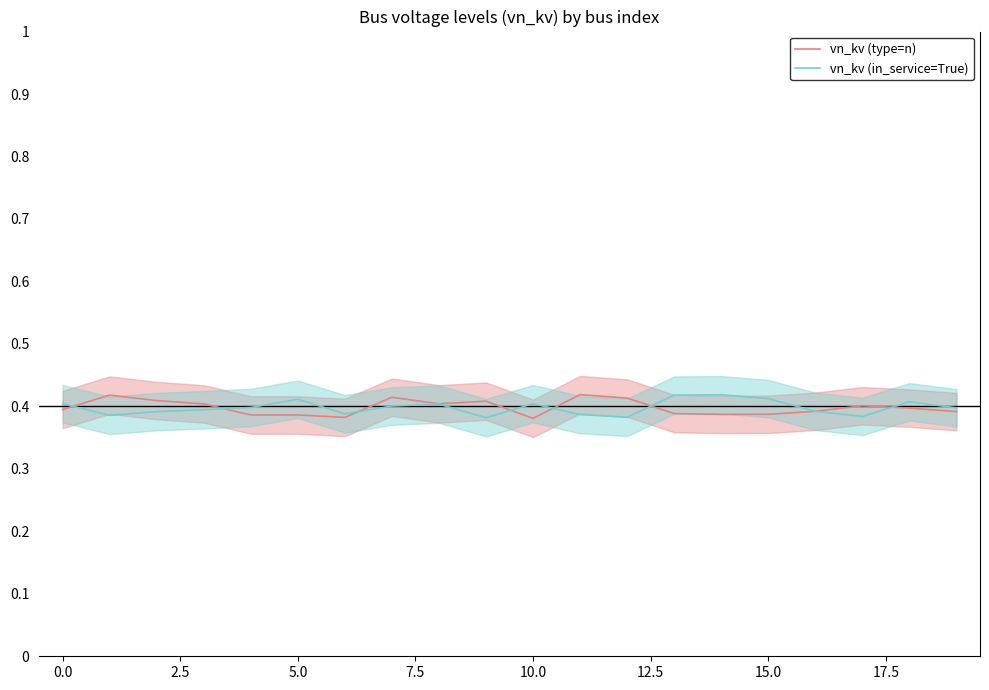

Does the chart have visible grid lines?

No